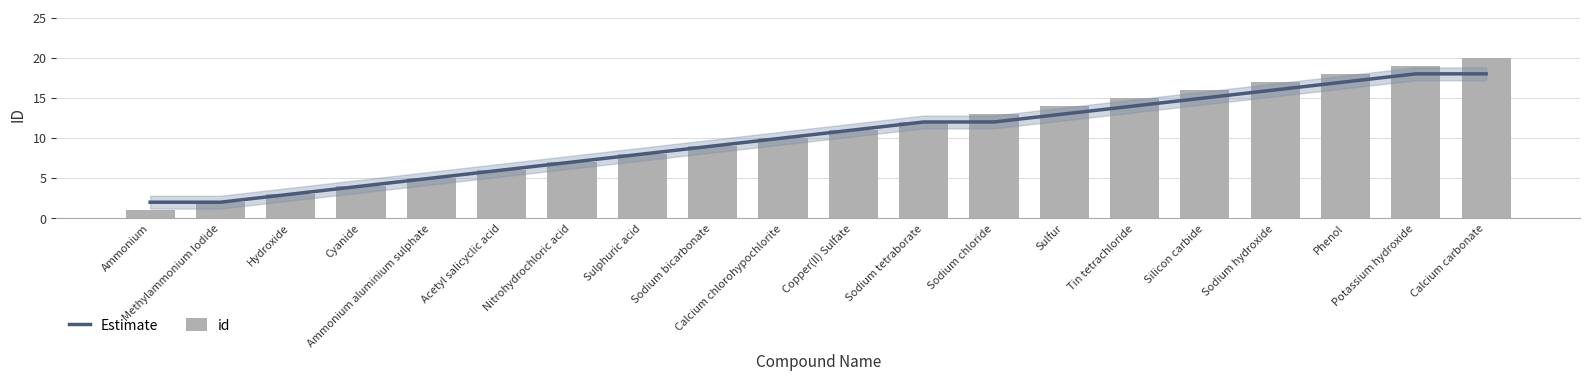

How many values in the id series exceed 11?

9